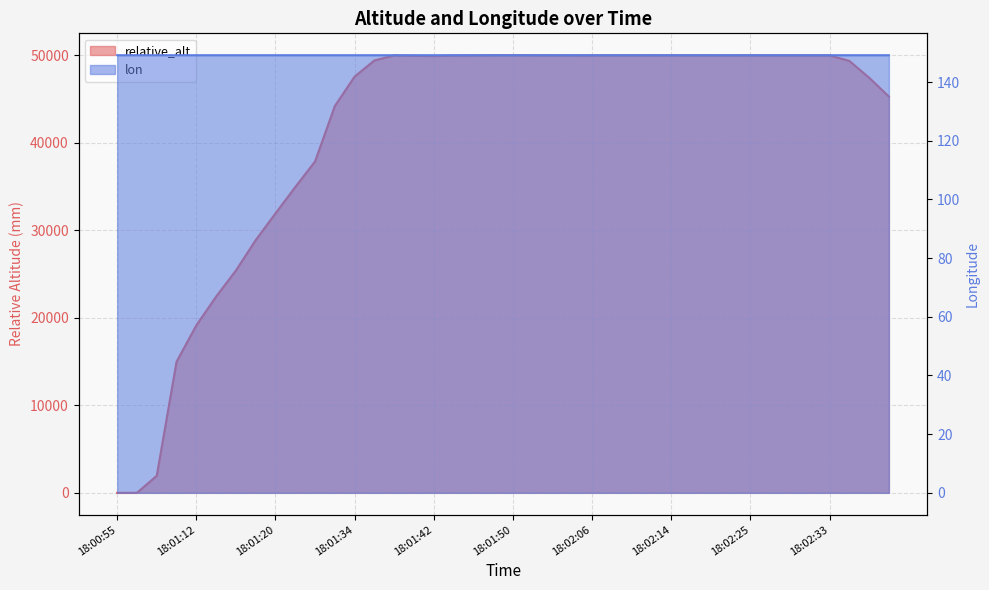

How many interior local peaks does the relative_alt series have?

7